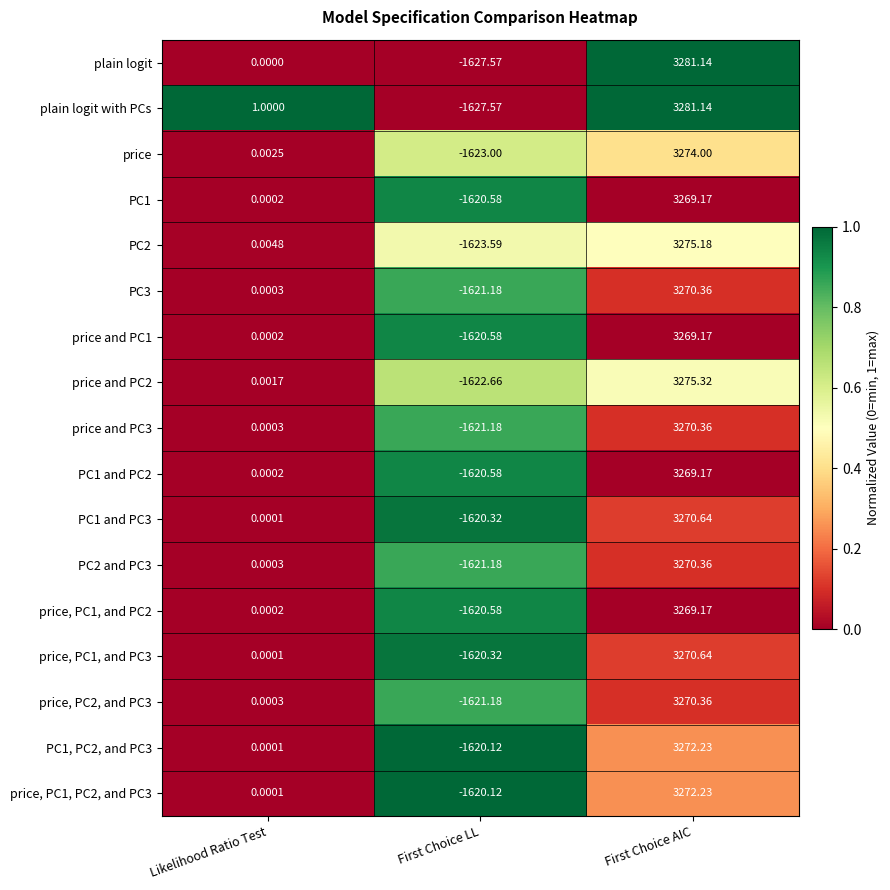

At which label does PC2 reach its peak?

First Choice AIC